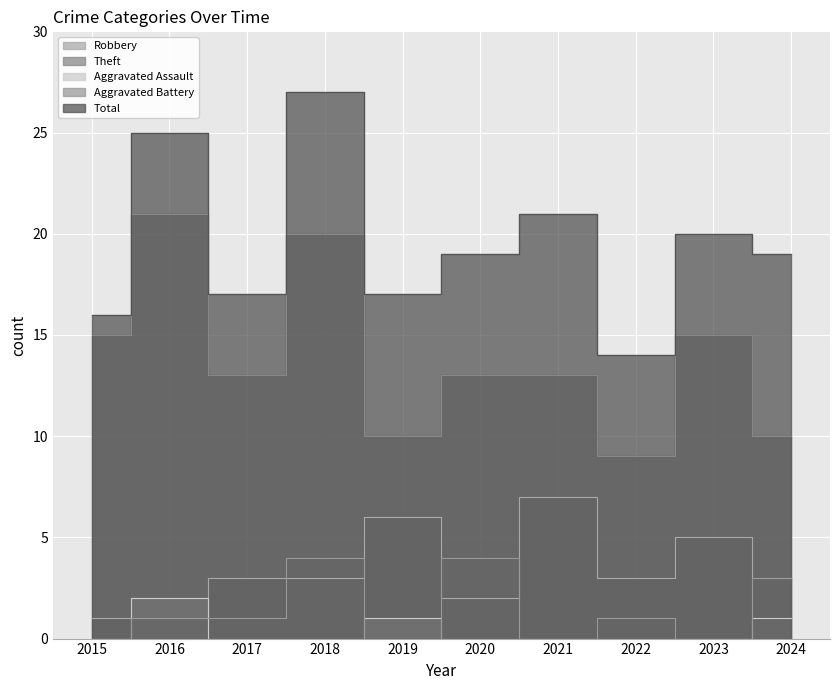

How many intersections are there between Robbery and Aggravated Assault?

2